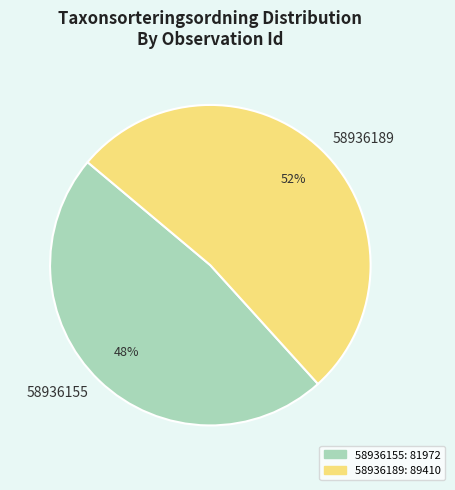

To the nearest percent, what is the average slice percentage?

50%